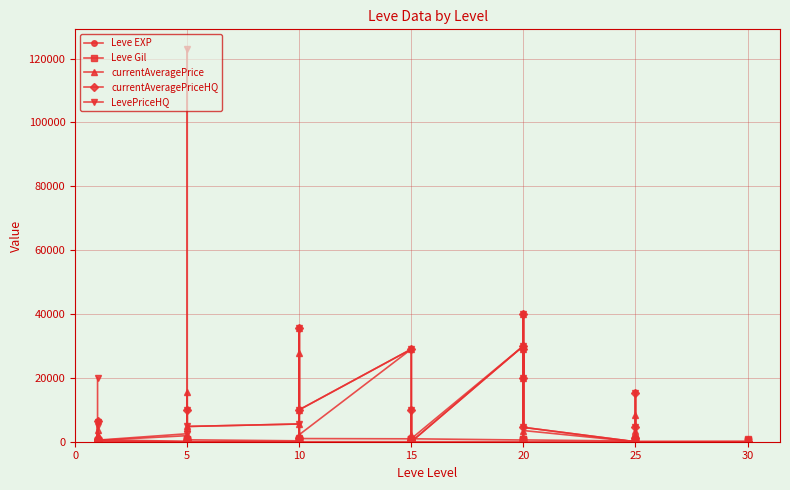

How many interior local peaks does the Leve EXP series have?

10